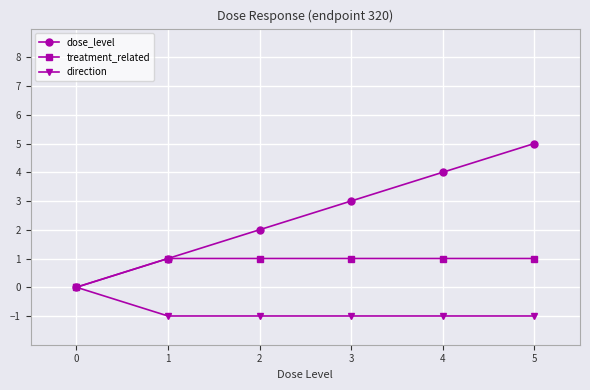

True or false: treatment_related has a value of 1 at 5.

True